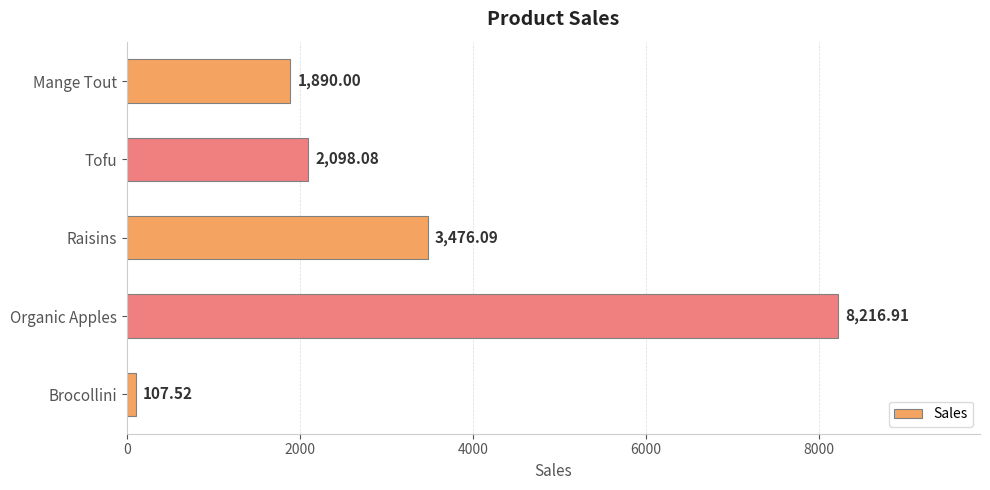

What is the ratio of the value at Raisins to the value at Tofu?

1.7